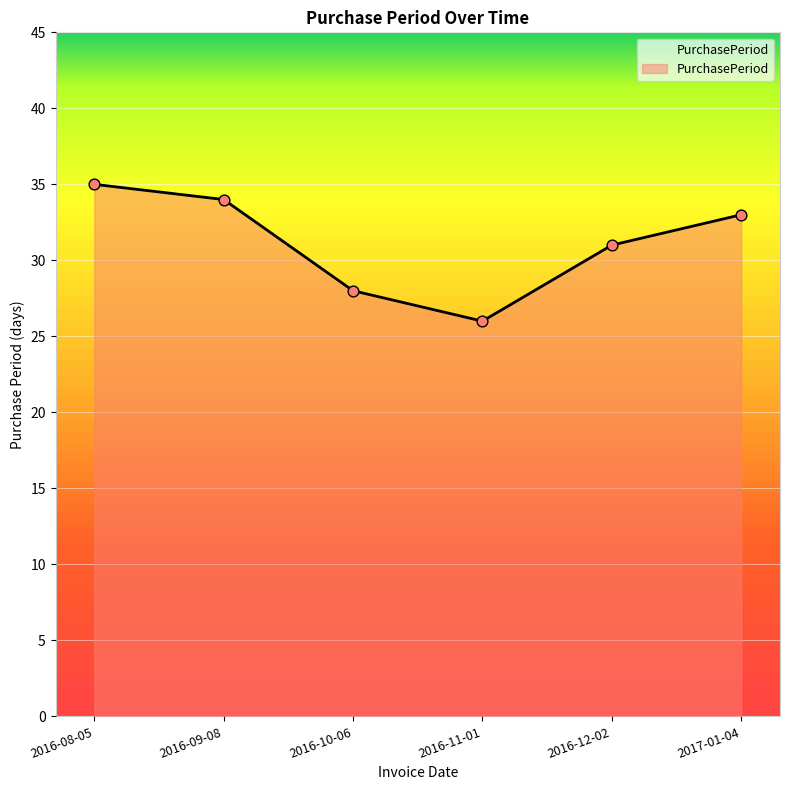

What is the change in value from 2016-08-05 to 2016-11-01?

-9